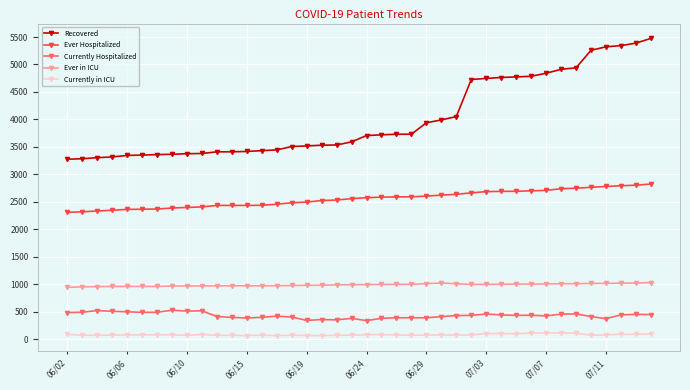

Rank the series by their maximum value, from lowest to highest.

Currently in ICU, Currently Hospitalized, Ever in ICU, Ever Hospitalized, Recovered